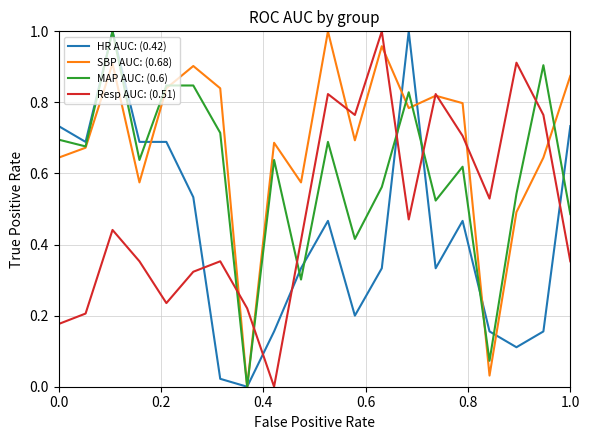

True or false: Resp AUC: (0.51) has more than 0 points higher than both neighbors.

True